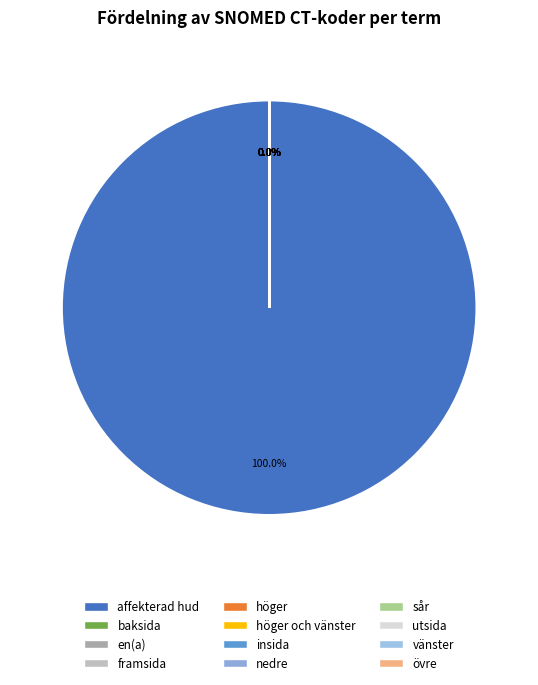

How many slices are in this pie chart?

12